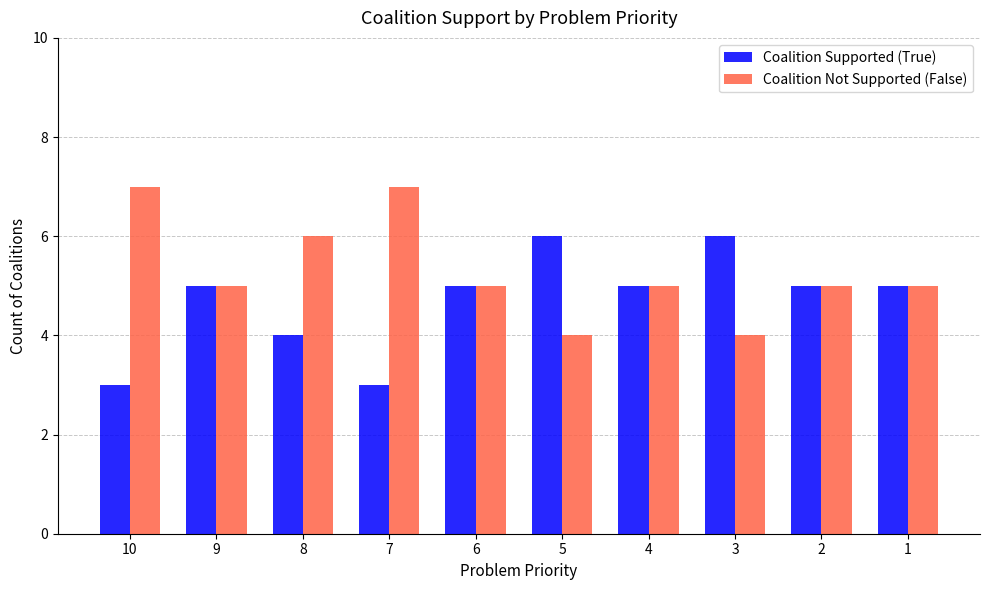

List the series in order of their peak value, highest first.

Coalition Not Supported (False), Coalition Supported (True)